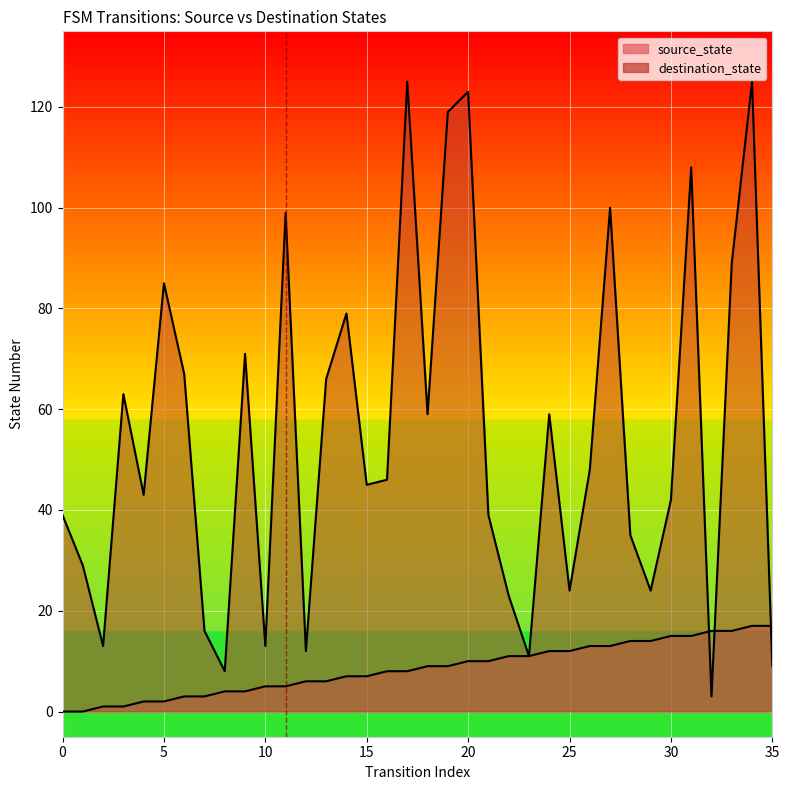

True or false: source_state has more than 1 interior local peaks.

False